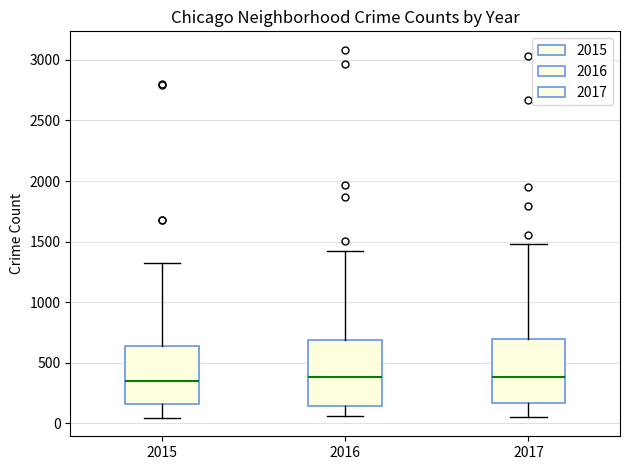

Reading left to right, transcribe this box plot: for each box, give where its median line is, the range the box spans, and where its two whiskers end, as read against the y-axis. The values are not printed on the chart, so give them approximately, as read against the axis.

2015: median 350, box 150 to 650, whiskers 50 to 1350
2016: median 400, box 150 to 700, whiskers 50 to 1400
2017: median 400, box 150 to 700, whiskers 50 to 1500